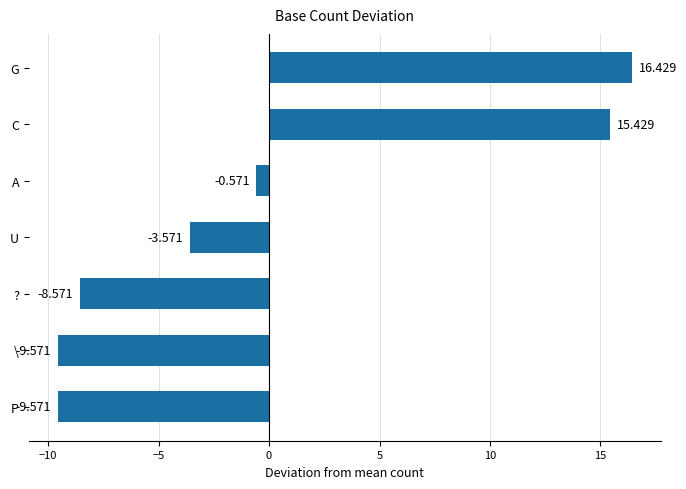

How many values exceed -3?

3